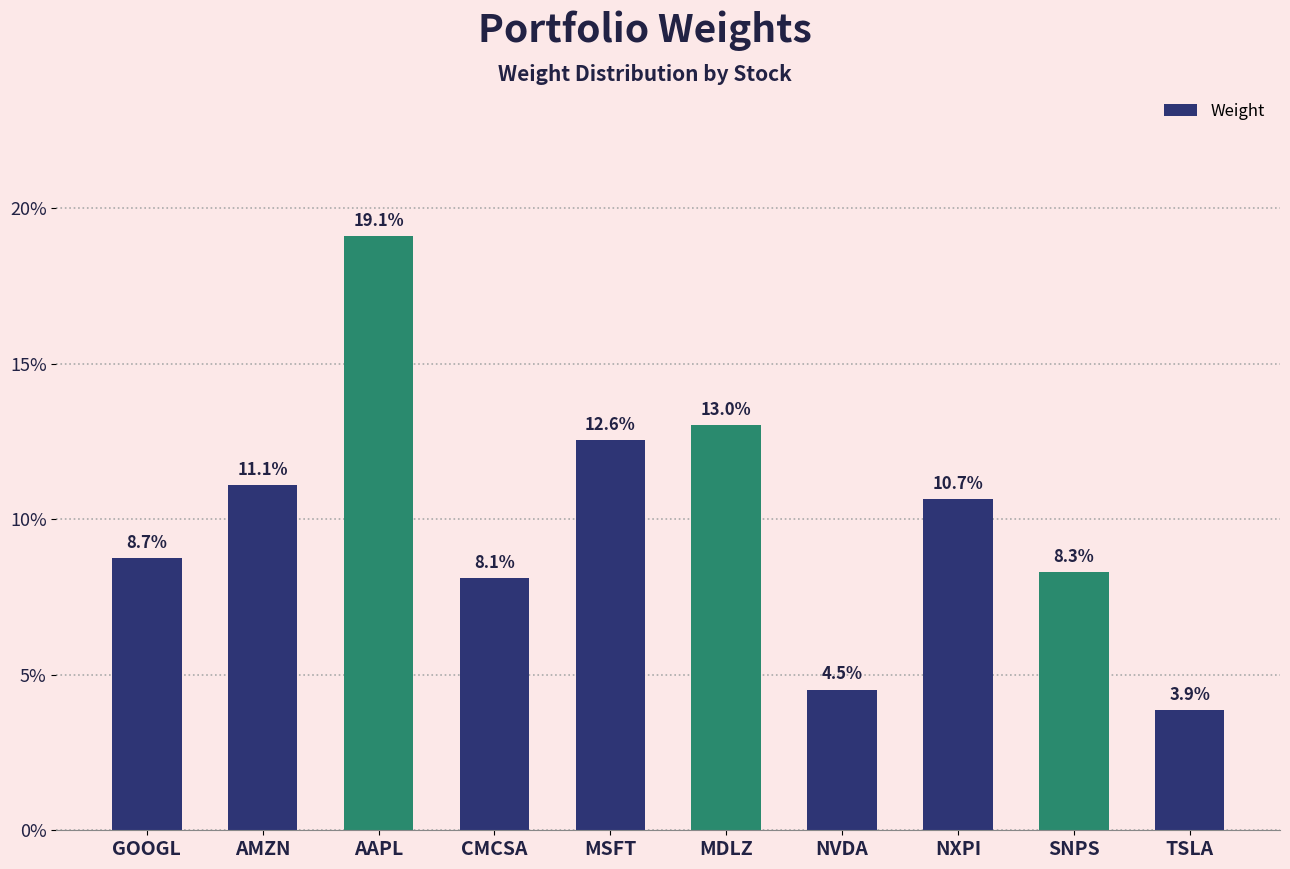

Which has a higher value, AAPL or NVDA?

AAPL